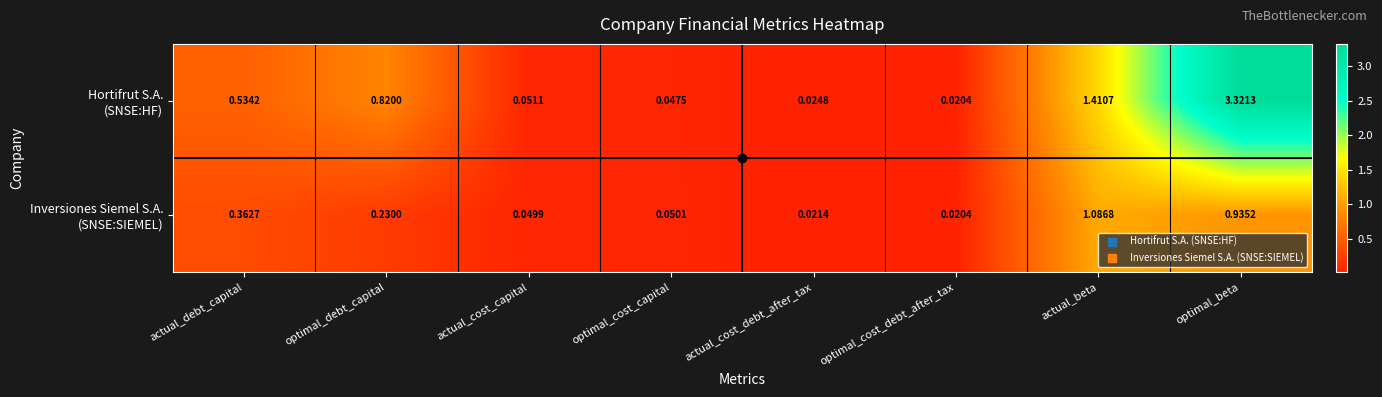

At which category is the sum across all series the highest?

optimal_beta